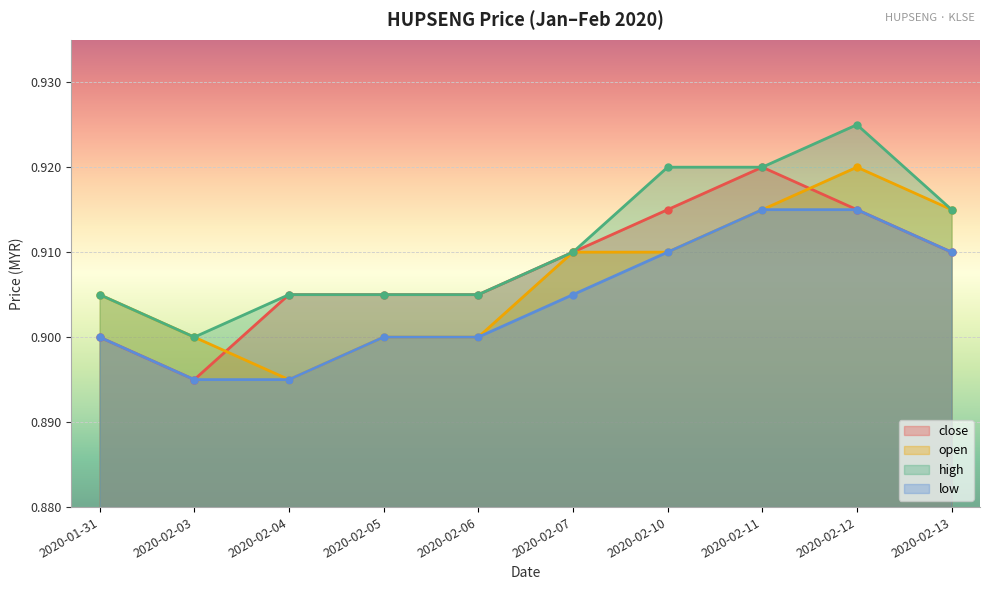

How many series are shown in this chart?

4